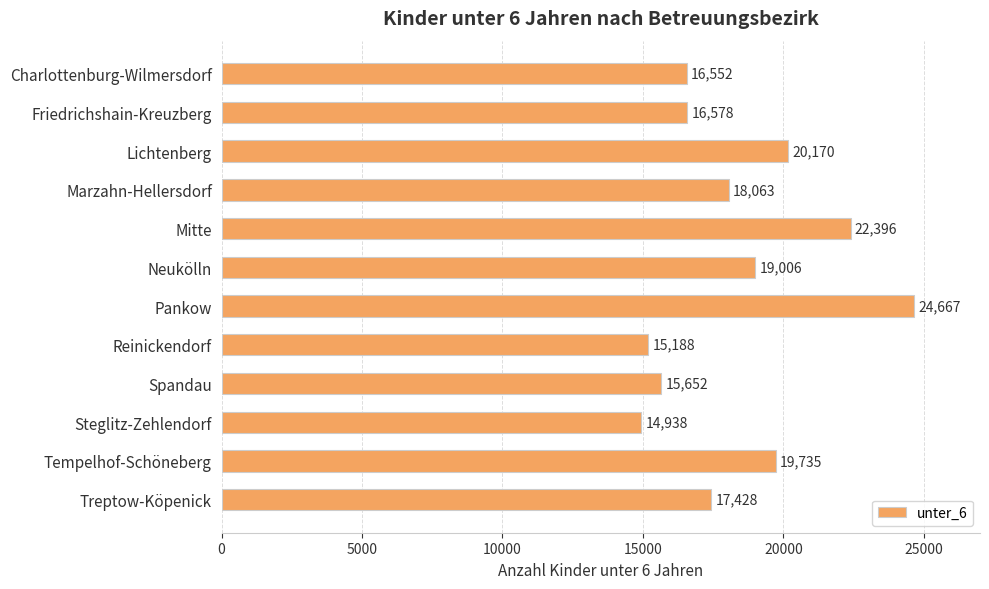

How many bars are there in total?

12